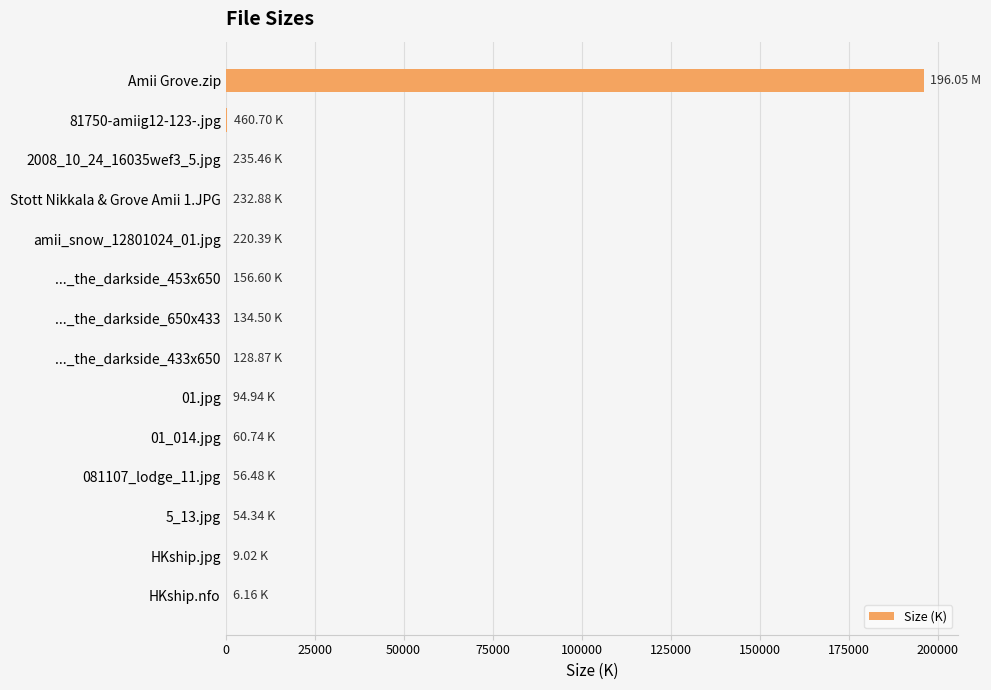

Which category has the highest value across all series?

Amii Grove.zip